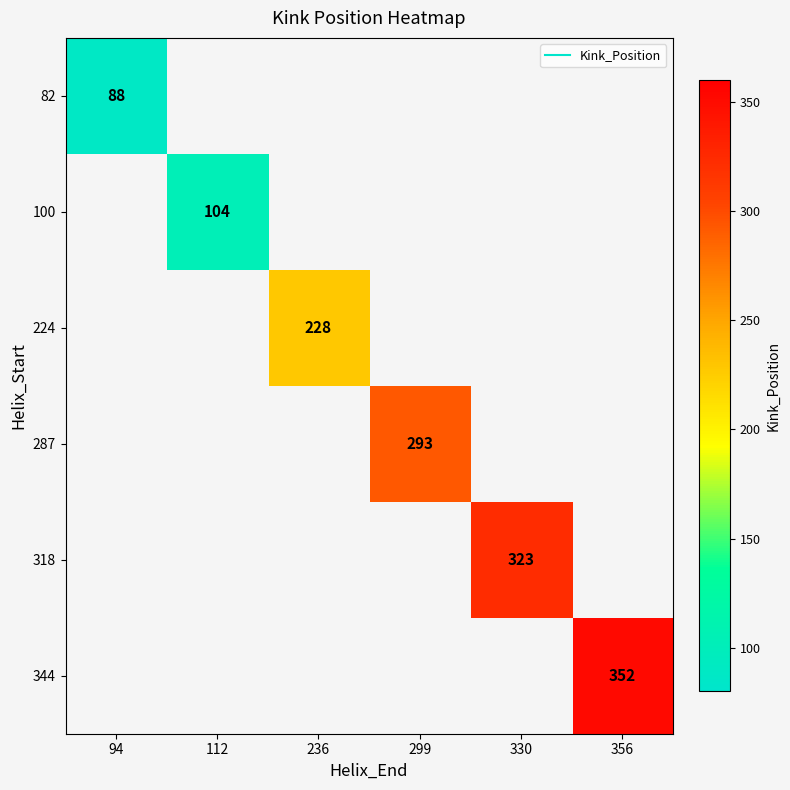

Which label corresponds to the largest value in the chart?

356